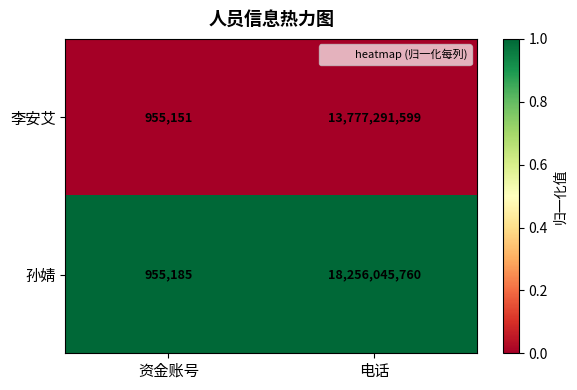

What is the total value across all series at 资金账号?

1910336